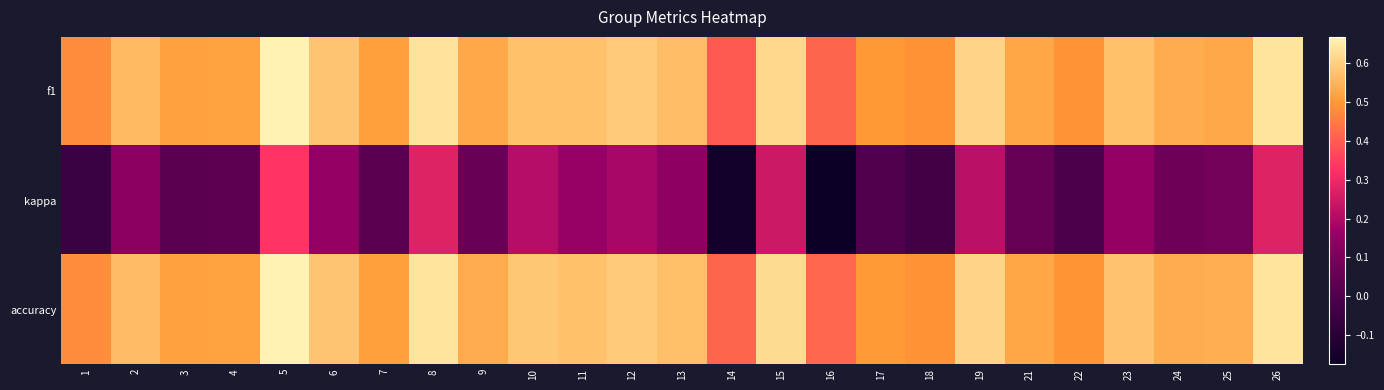

Rank the series by their maximum value, from highest to lowest.

f1, accuracy, kappa